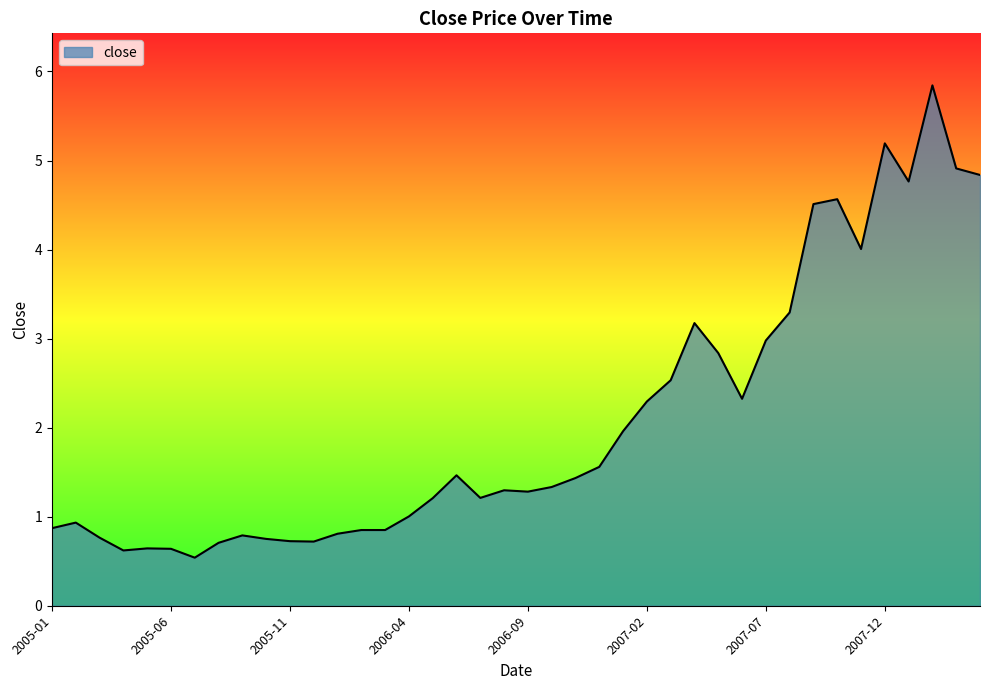

What is the greatest value displayed?

5.8